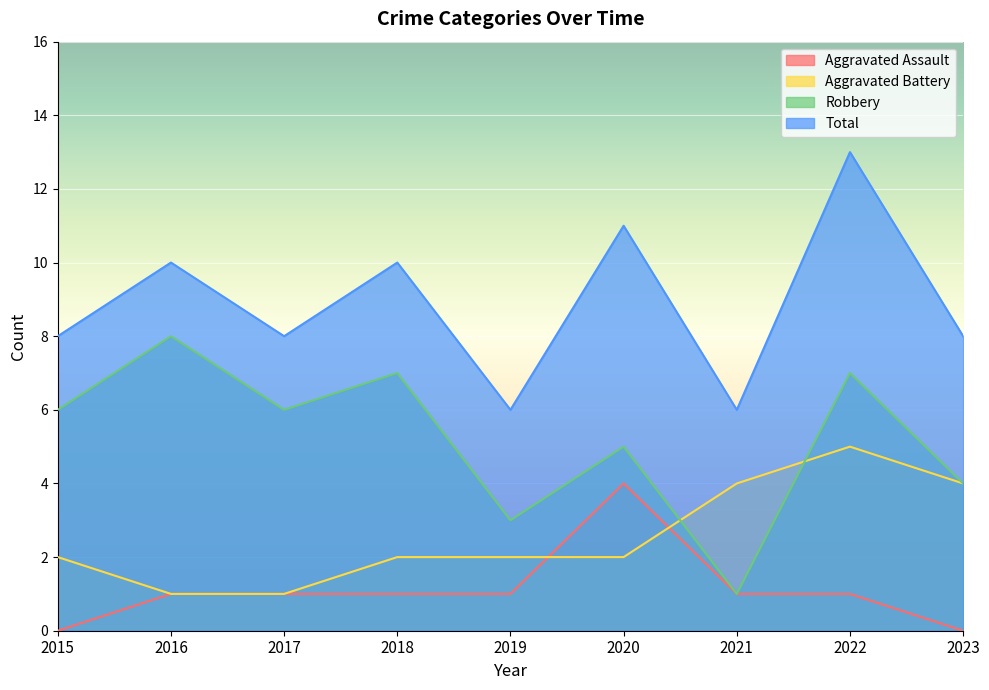

What is the difference between the Aggravated Battery values at 2023 and 2018?

2